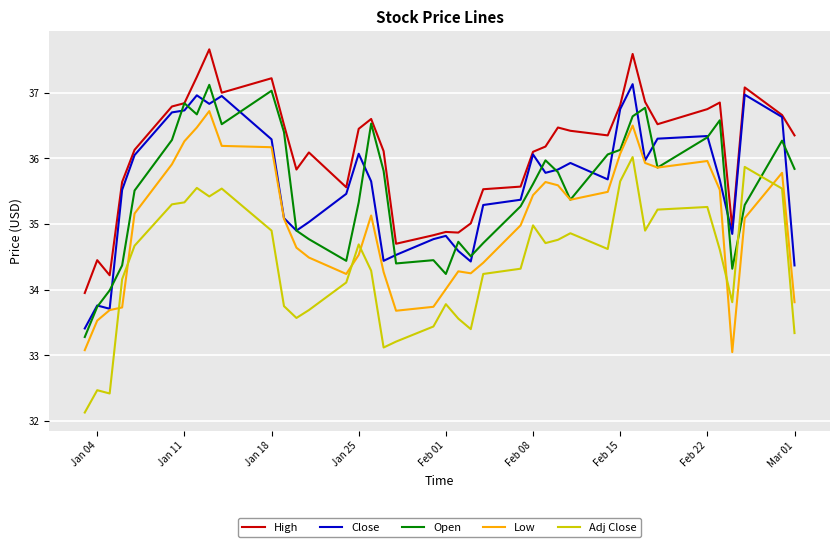

What is the smallest value displayed?

32.1